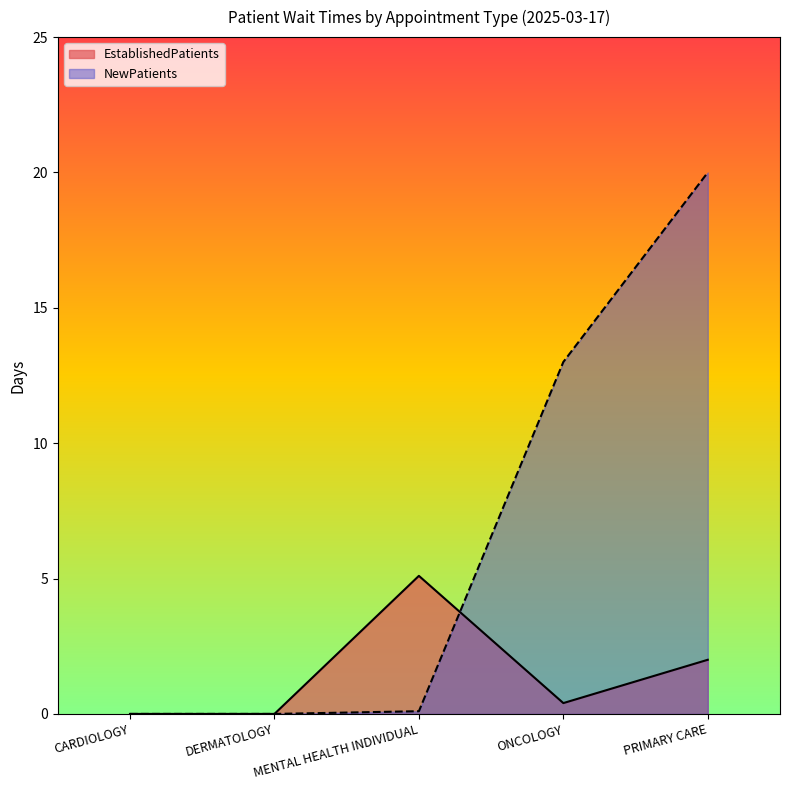

Which category has the highest value in the EstablishedPatients series?

MENTAL HEALTH INDIVIDUAL